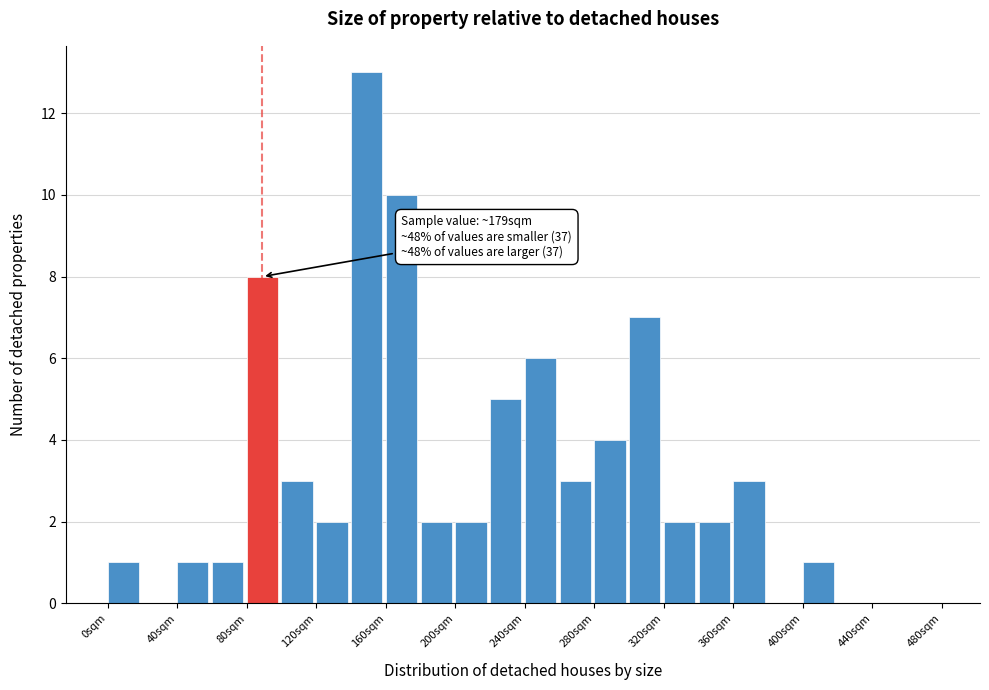

Which range on the x-axis has the tallest bar?

140 to 160